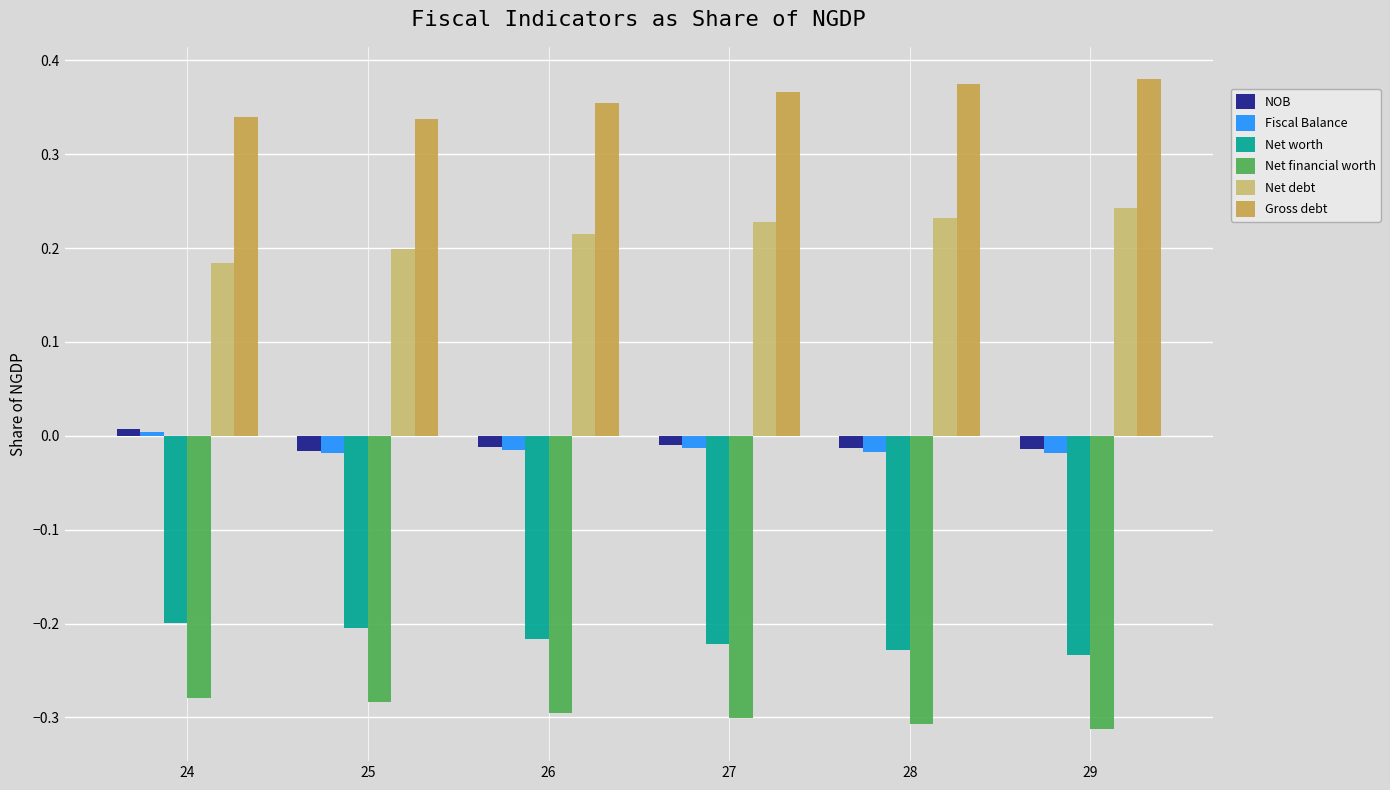

At which label does NOB reach its peak?

24